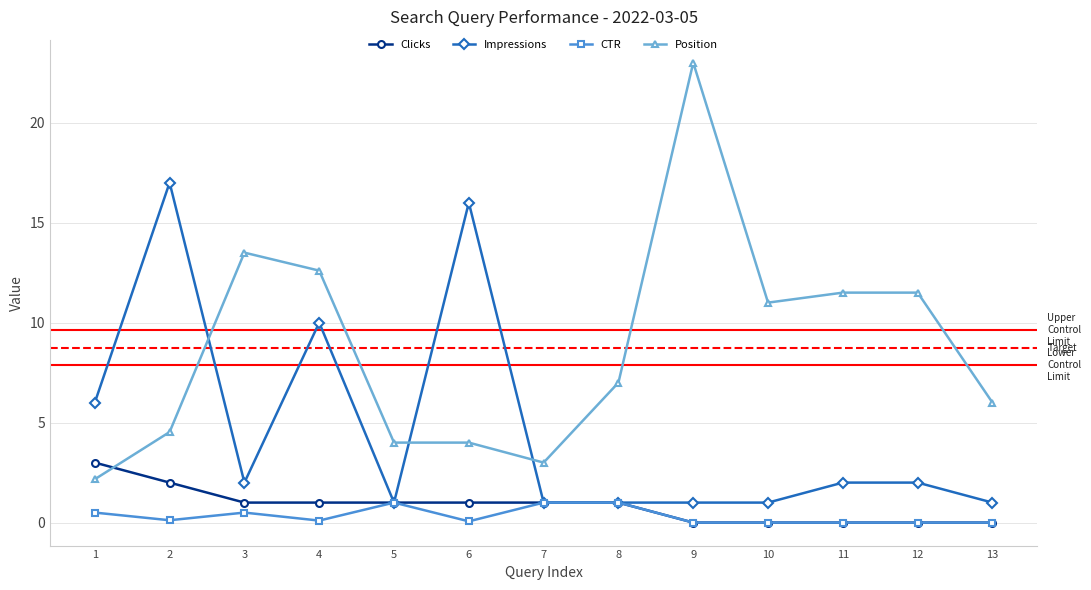

Is it true that Impressions equals 9.0 at 6?

False